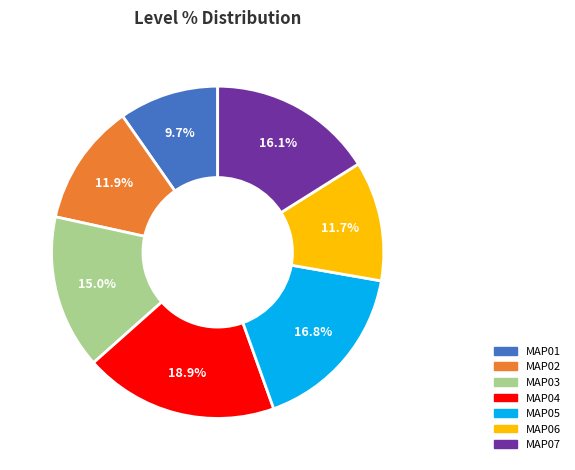

Does MAP03 represent more than half of the total?

No